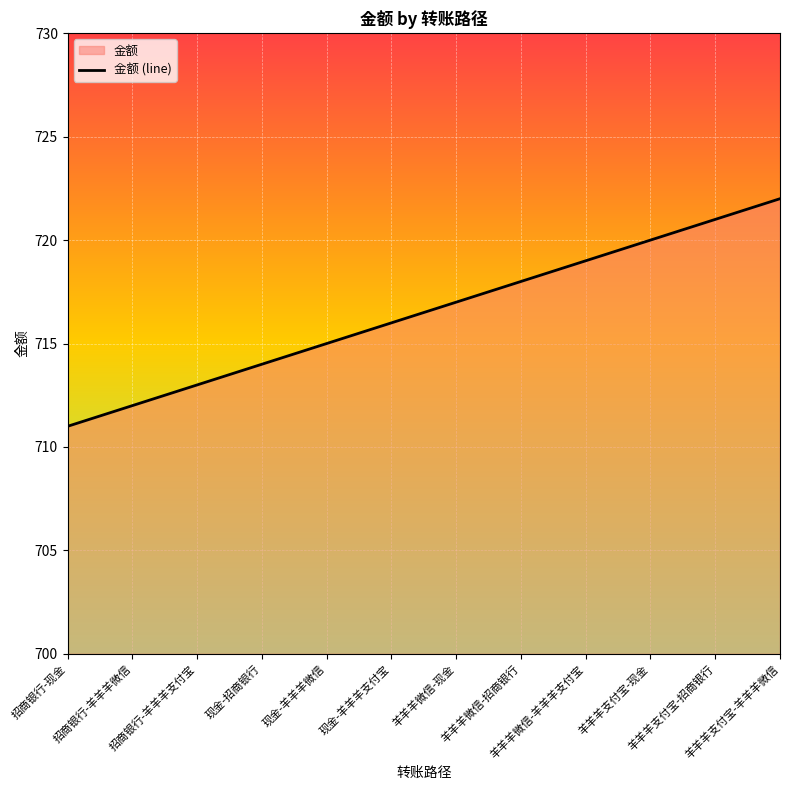

Which has a higher value, 现金-羊羊羊支付宝 or 羊羊羊支付宝-羊羊羊微信?

羊羊羊支付宝-羊羊羊微信